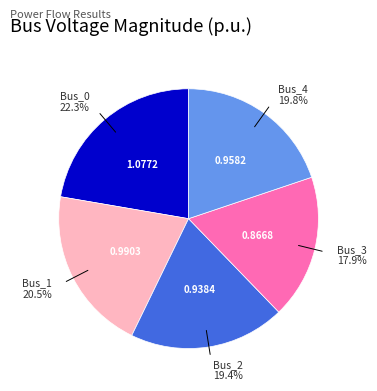

How much of the chart is everything except Bus_4?

80.2%